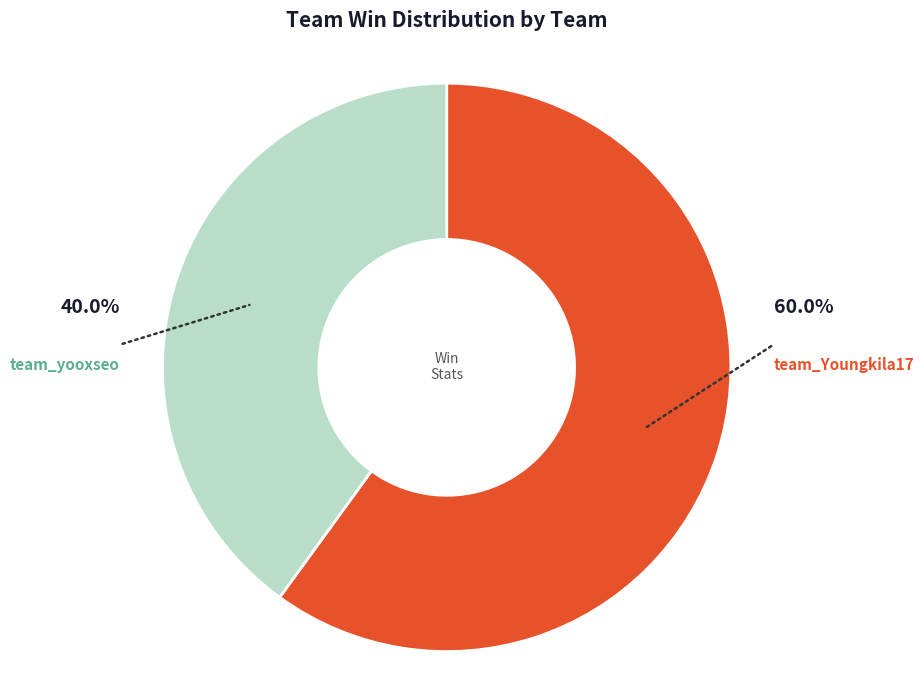

What percentage is the team_yooxseo slice, to the nearest percent?

40%